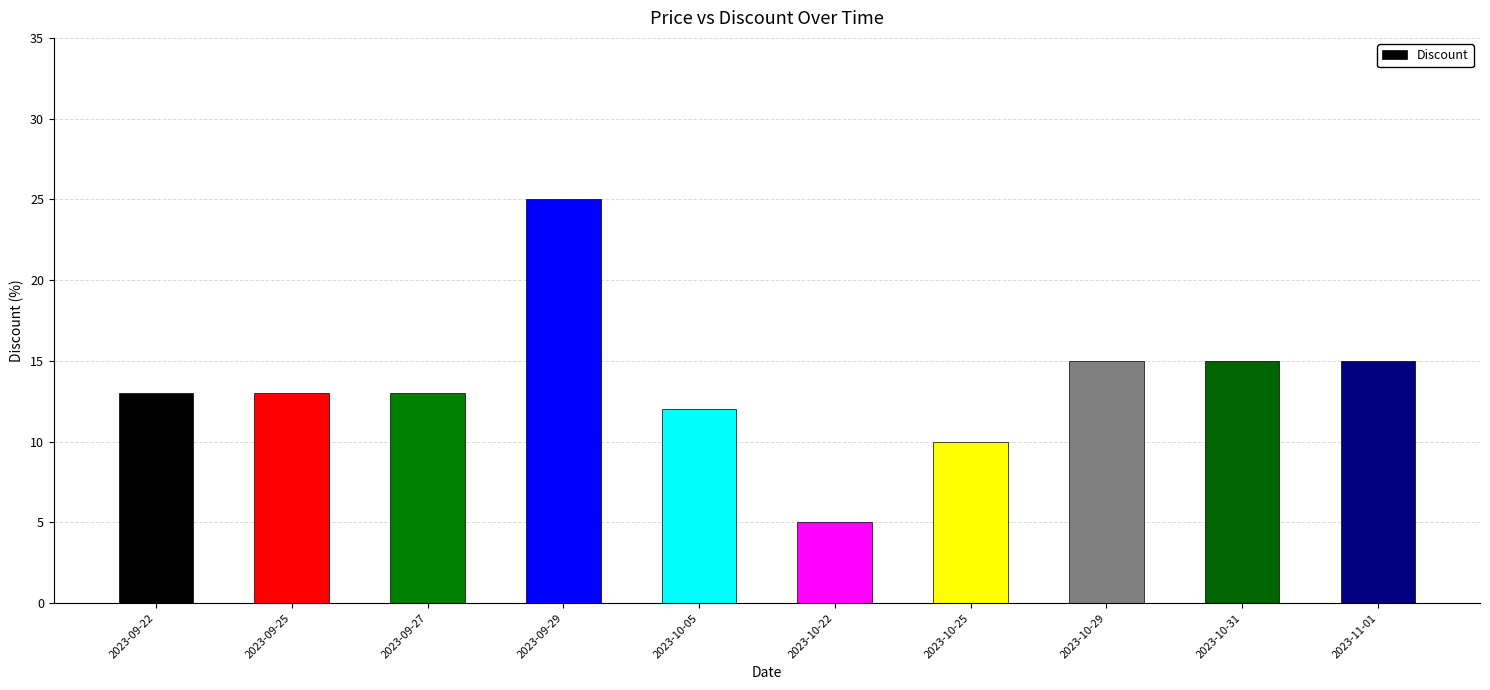

Is it true that the value at 2023-10-29 is 8?

False